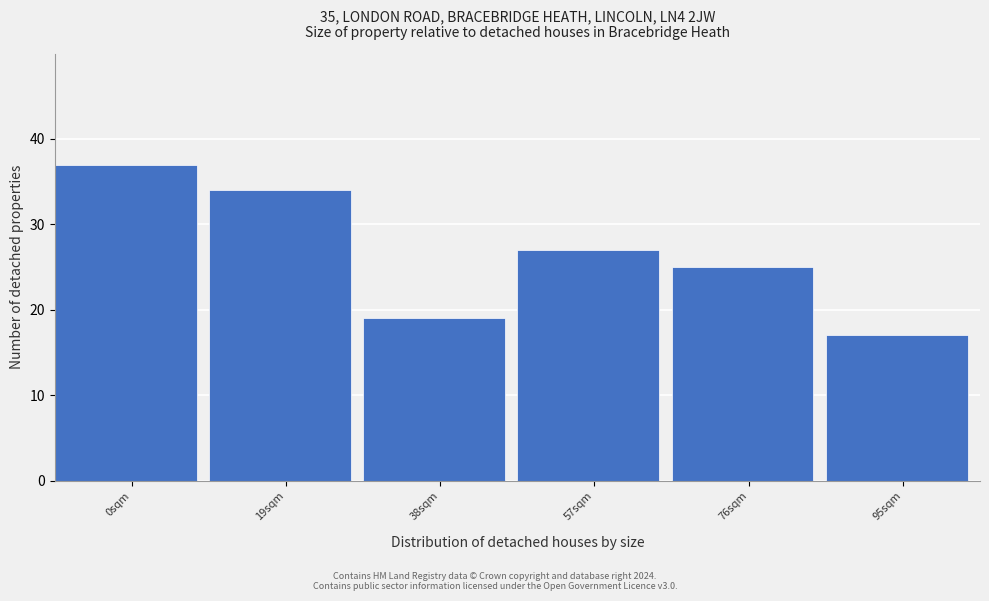

Reading left to right, what are all the values shown in this chart?

37	34	19	27	25	17